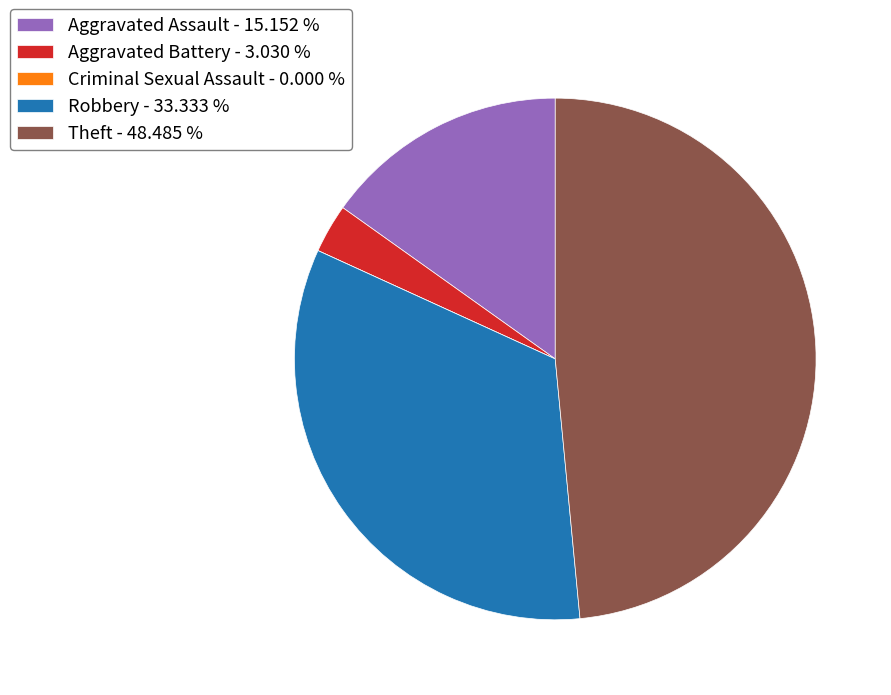

Which has a higher value, Aggravated Assault - 15.152 % or Aggravated Battery - 3.030 %?

Aggravated Assault - 15.152 %